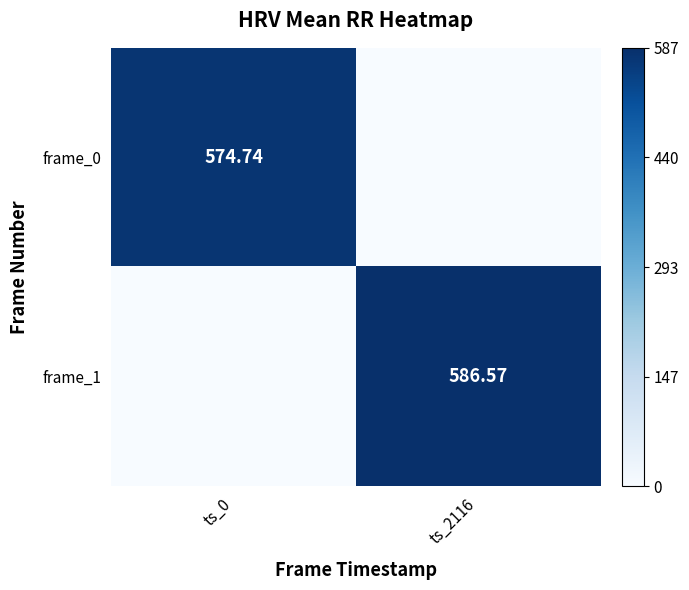

Is the value of frame_0 at ts_0 greater than the value of frame_1 at ts_2116?

No